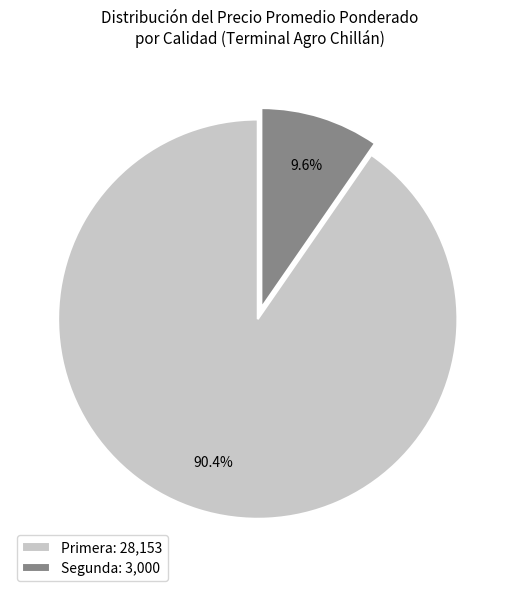

Combined, do Primera: 28,153 and Segunda: 3,000 account for over 50%?

Yes